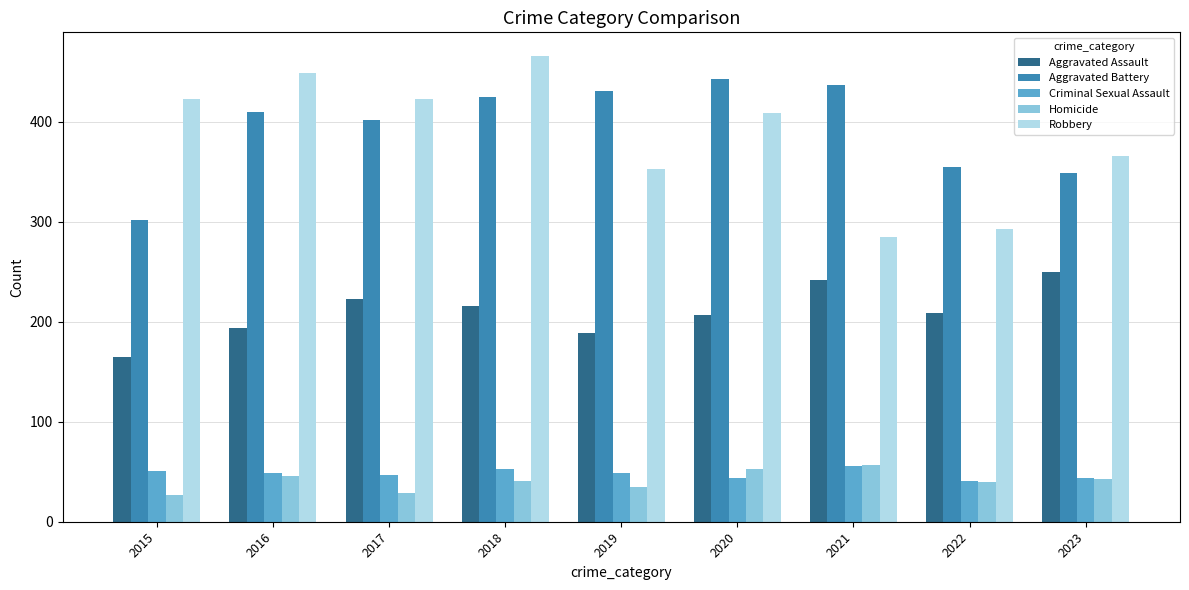

At 2017, list the series in order from largest to smallest.

Robbery, Aggravated Battery, Aggravated Assault, Criminal Sexual Assault, Homicide